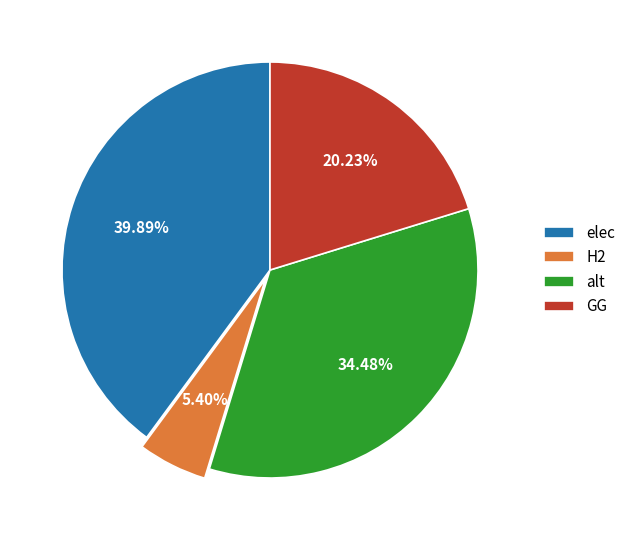

Is it true that GG is 7% of the pie?

False